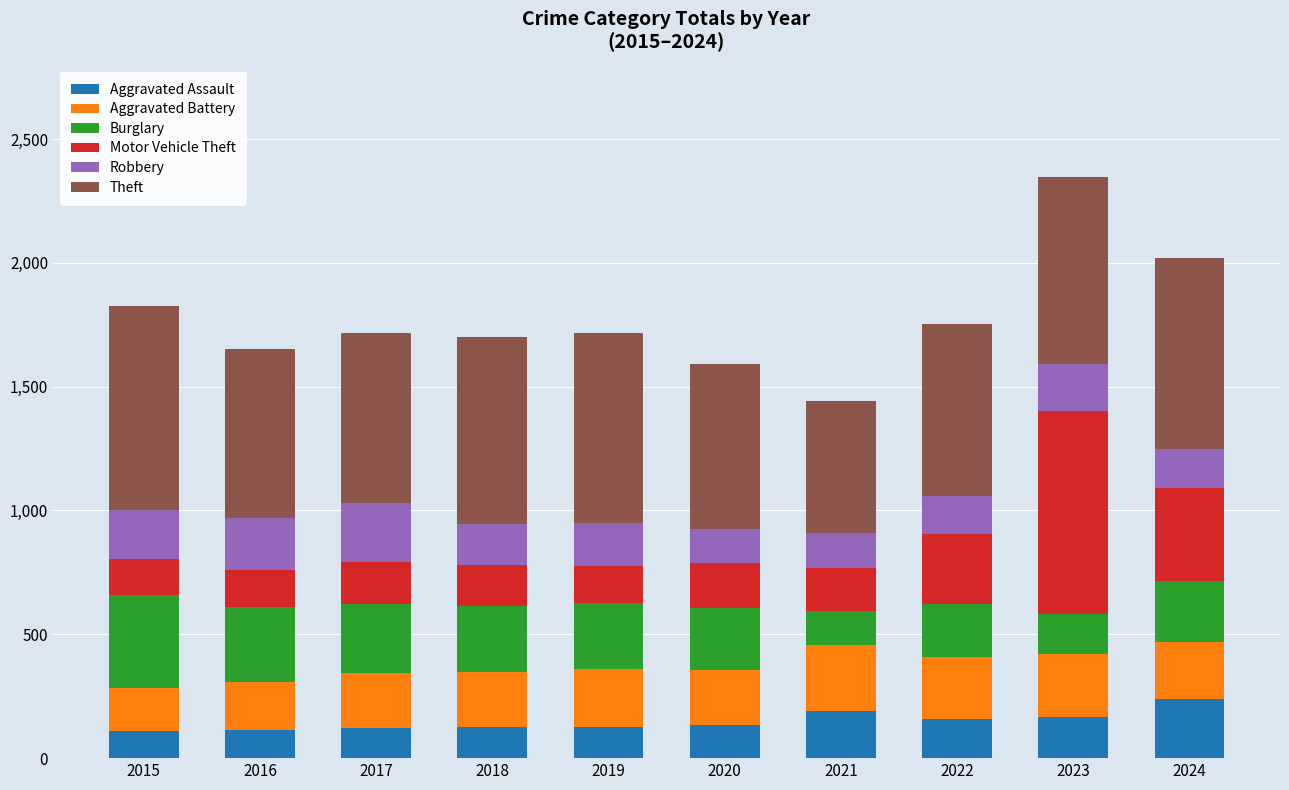

What is the lowest value of the Aggravated Assault series?

110